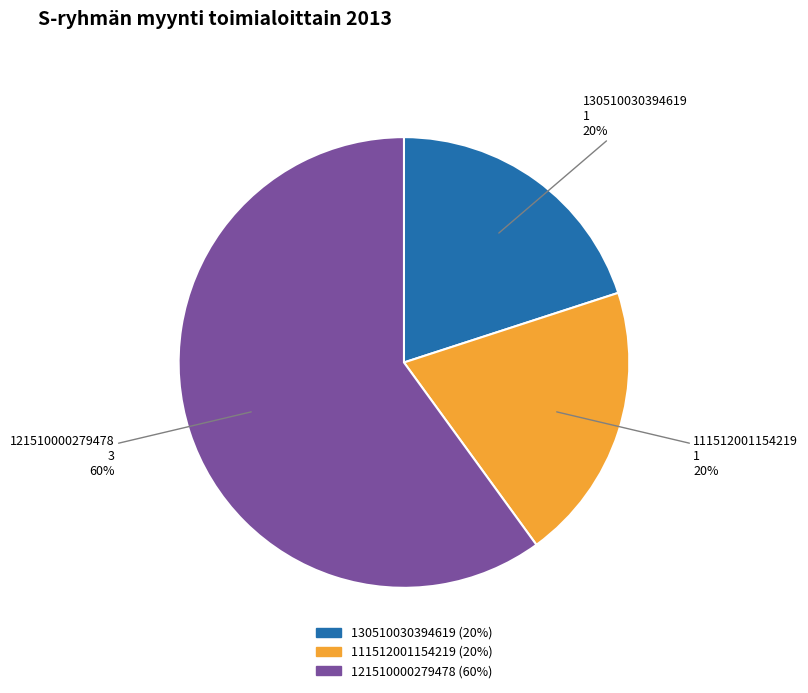

What is the largest slice in the pie chart?

121510000279478